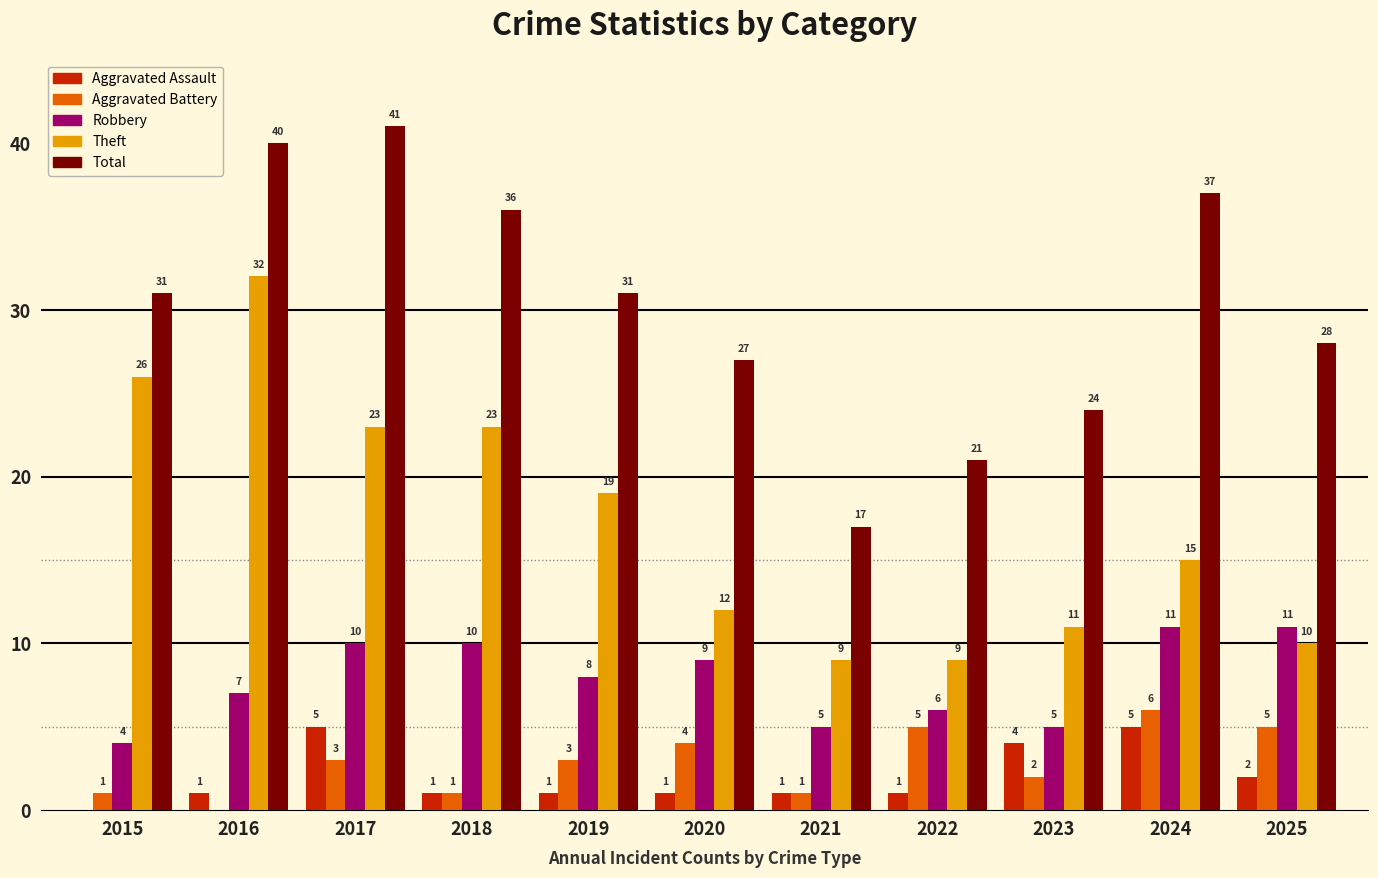

The Total series shows 23 at 2018. True or false?

False